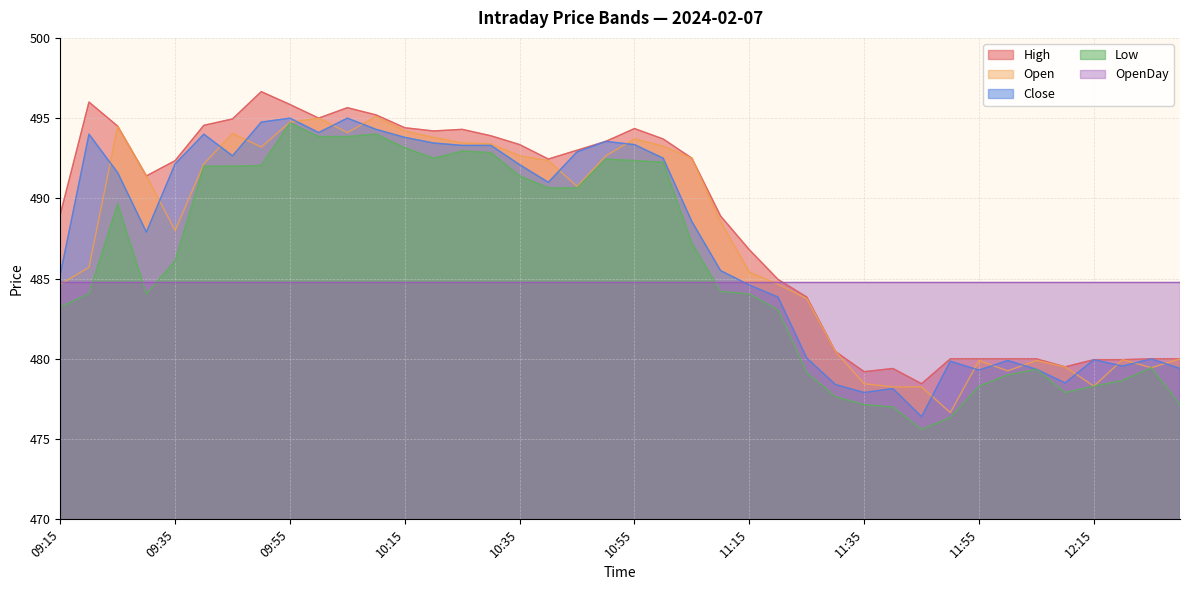

True or false: Low and Open cross at least once.

False